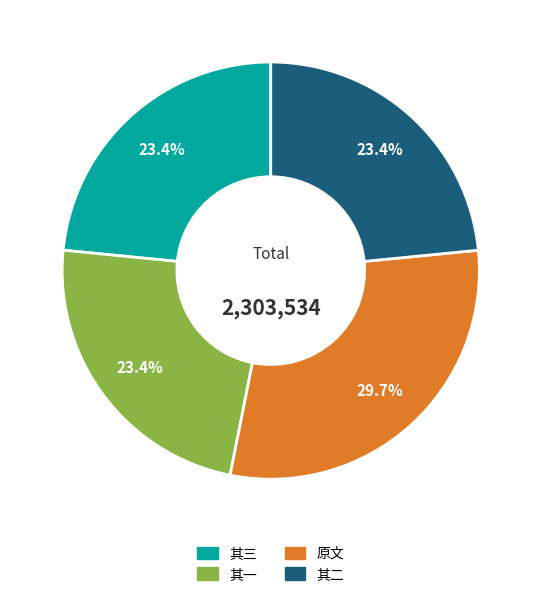

How many slices are in this pie chart?

4